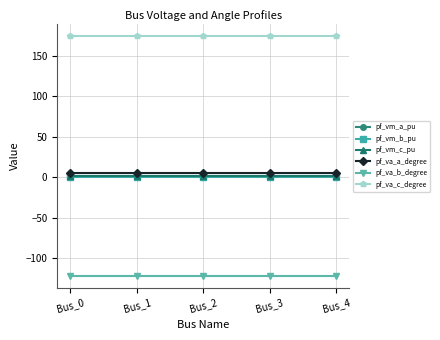

What is the value of the pf_va_c_degree point at the 2nd from the left?

174.2